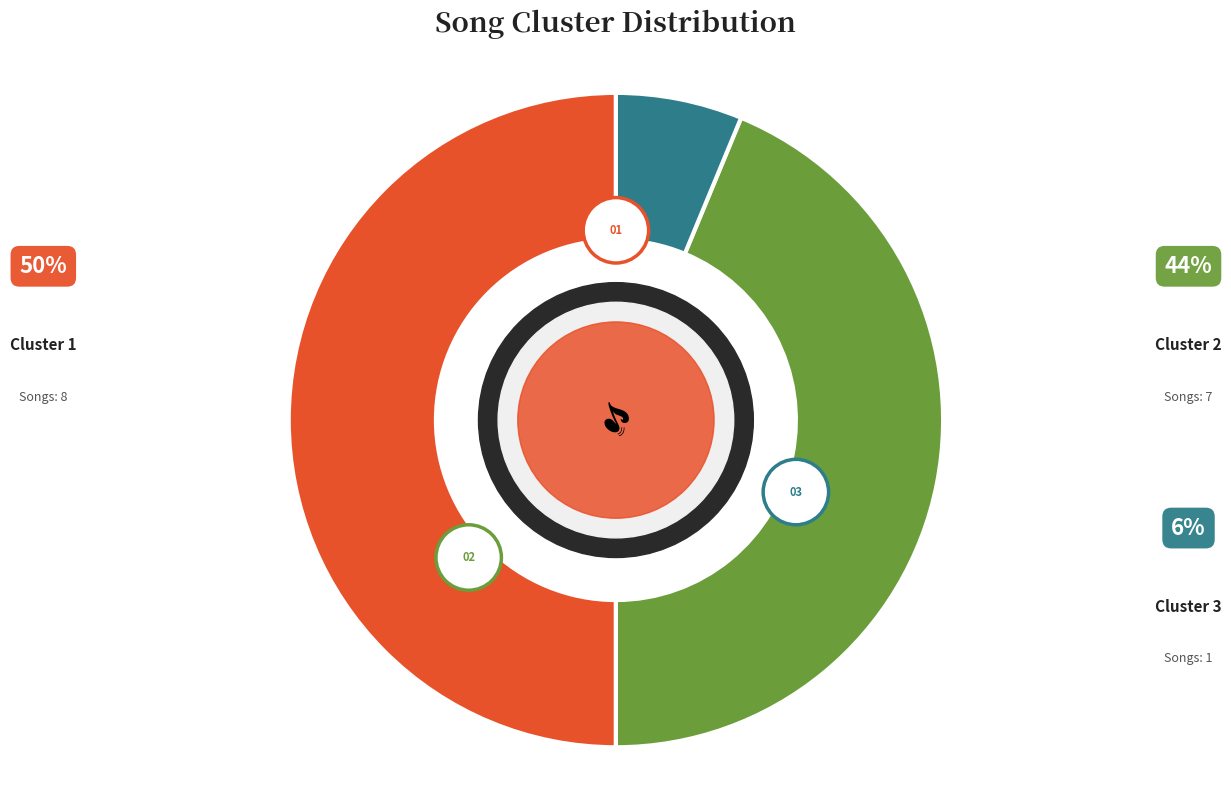

Does any single category account for the majority?

No